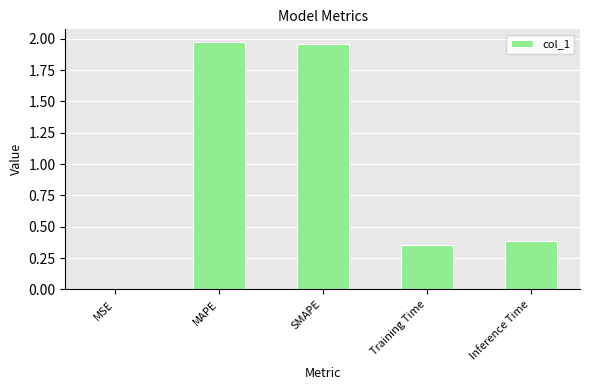

What is the sum of all values?

4.7